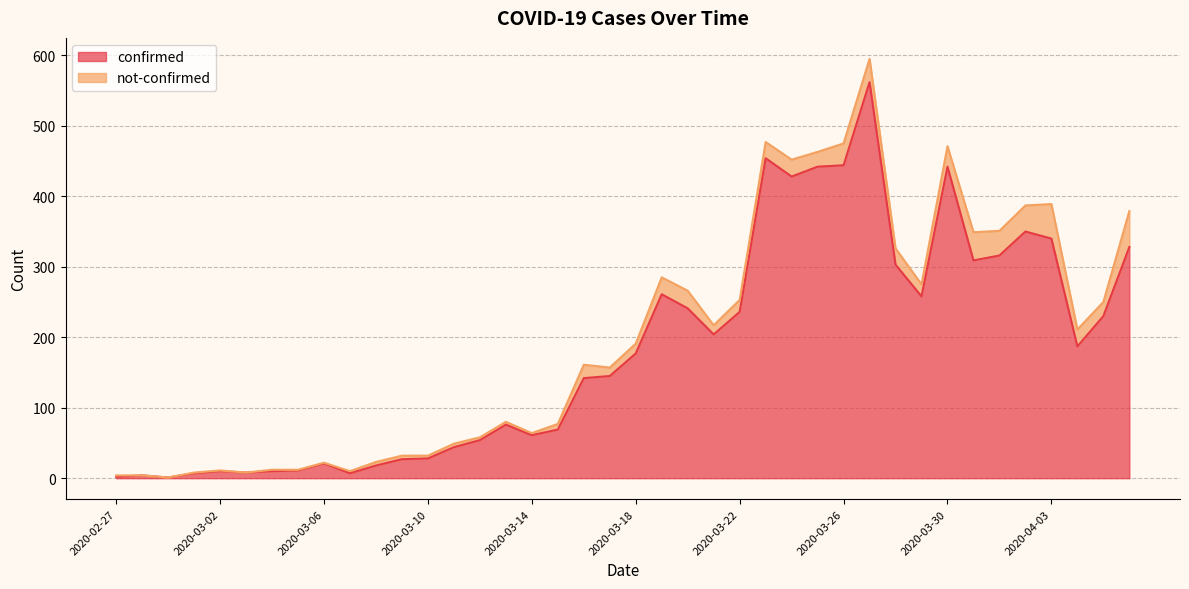

What value does the data have at 2020-03-23, to the nearest 50?

450